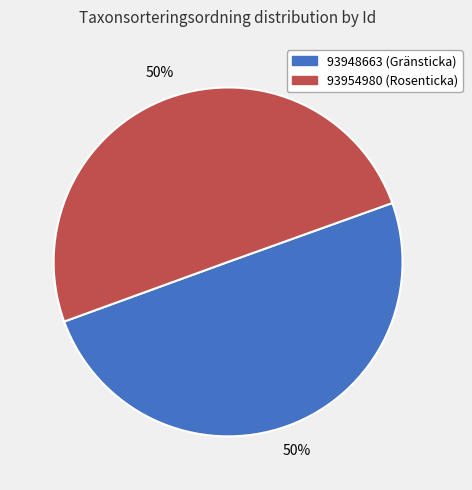

Is it true that 93948663 is 50% of the pie?

True